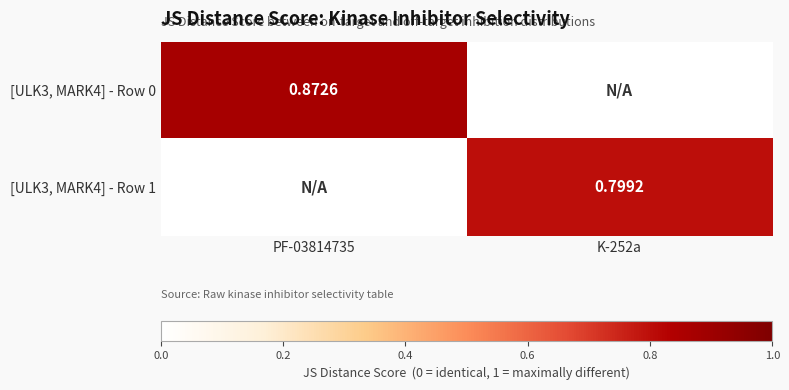

Is the value of [ULK3, MARK4] - Row 0 at PF-03814735 greater than the value of [ULK3, MARK4] - Row 1 at K-252a?

Yes